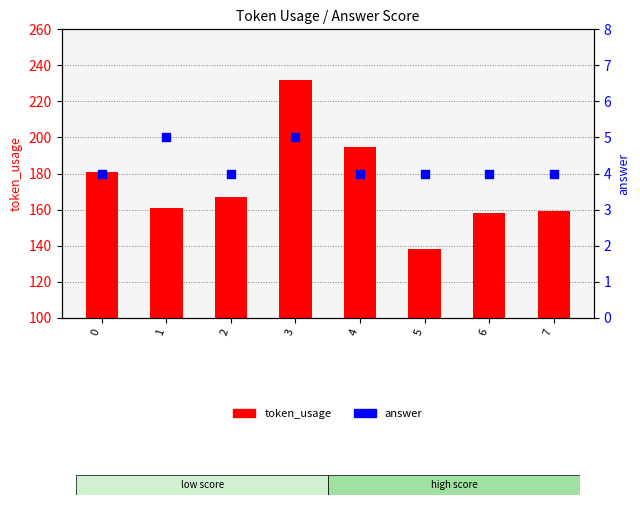

Which series reaches the minimum Y coordinate?

answer